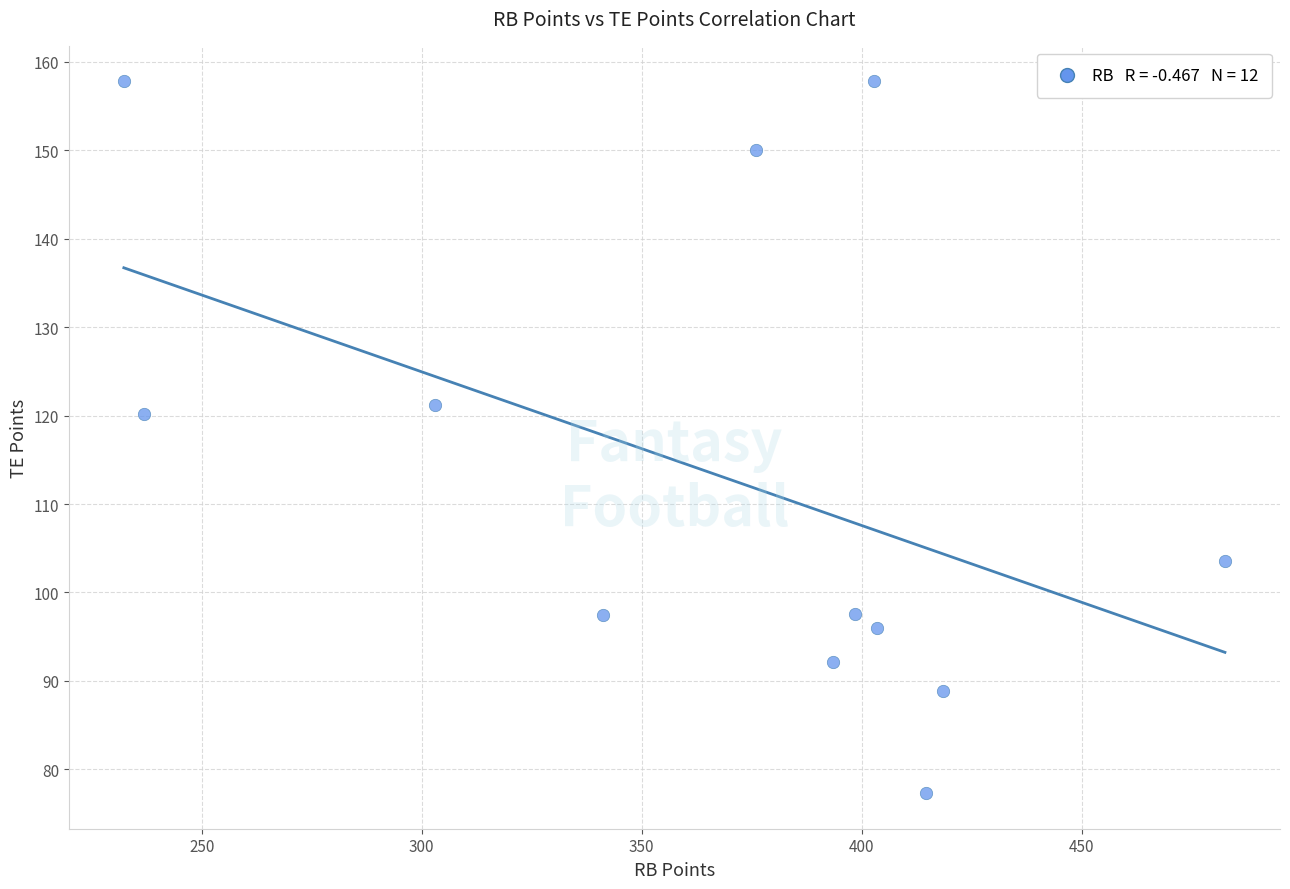

What is the average Y value?

113.3